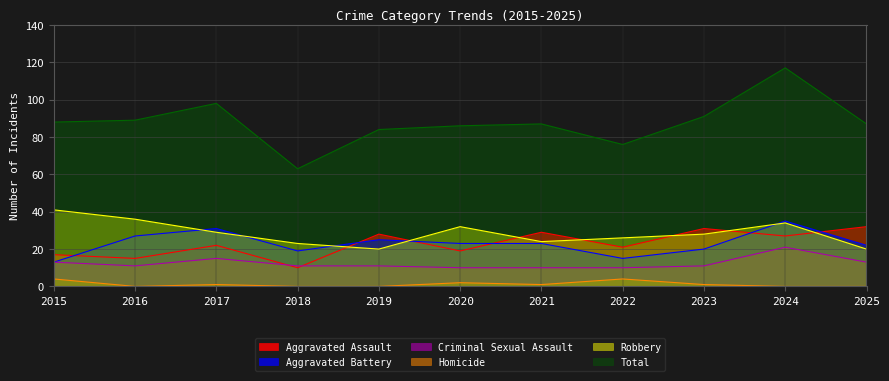

What is the value of the Aggravated Battery point at the 5th from the left?

25